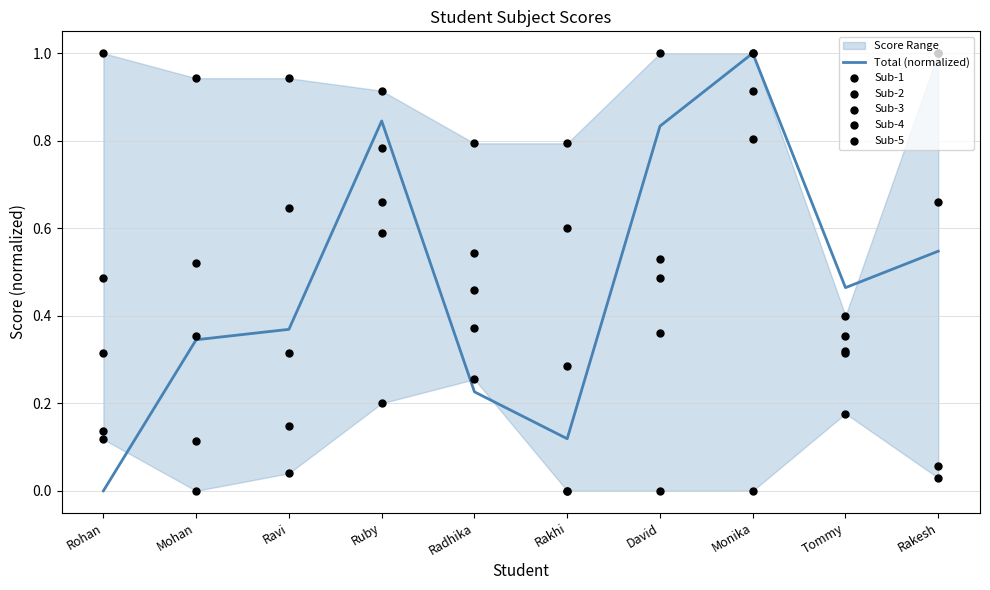

At how many categories does at least one series exceed 0?

10